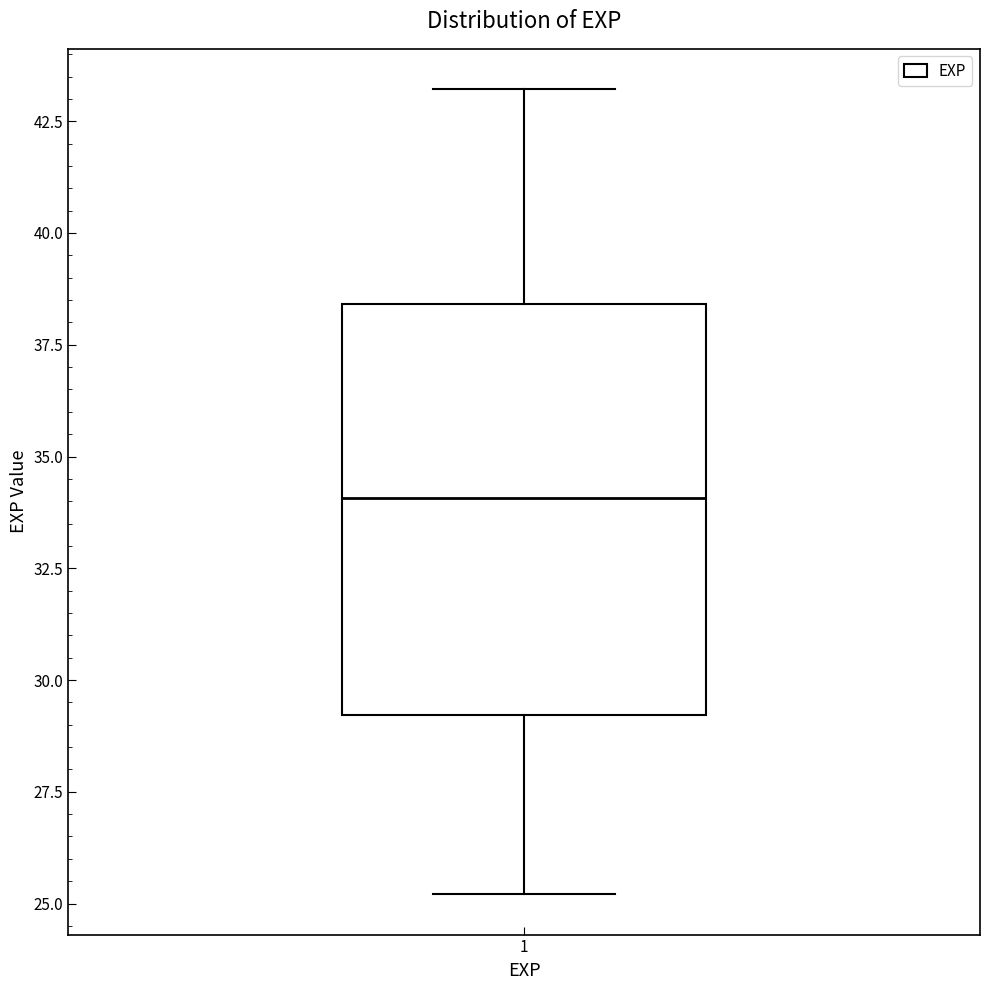

Read this box plot against the y-axis: the position of the median line, the range covered by the box, and the ends of both whiskers. The values are not printed on the chart, so give them approximately, as read against the axis.

median 34.0, box 29.0 to 38.5, whiskers 25.0 to 43.0